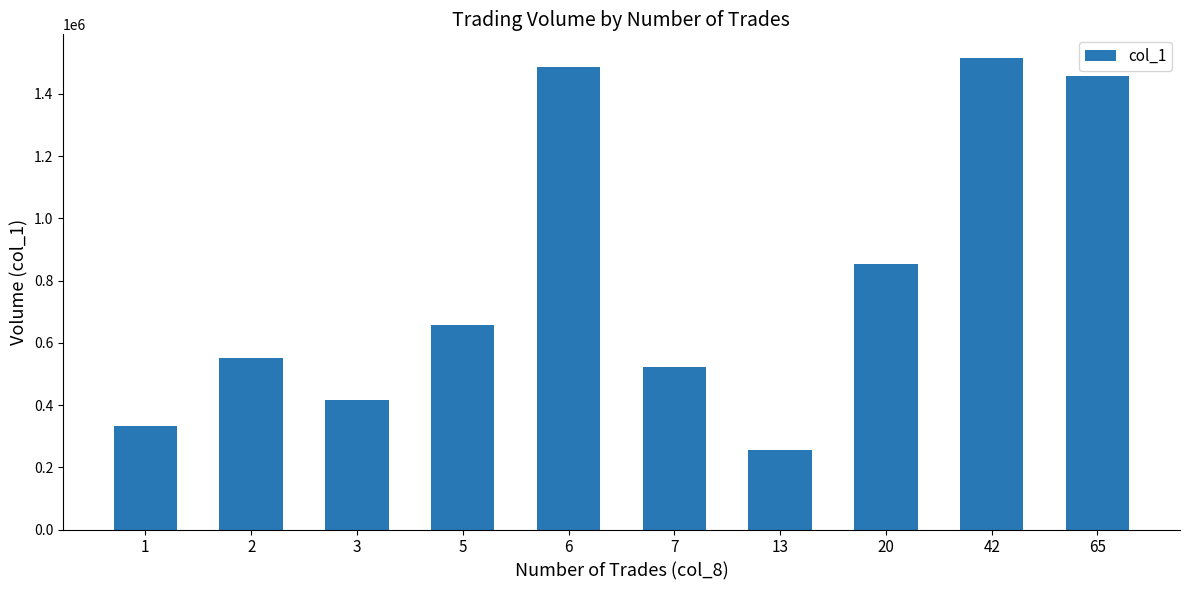

What is the change in value from 3 to 5?

+241000